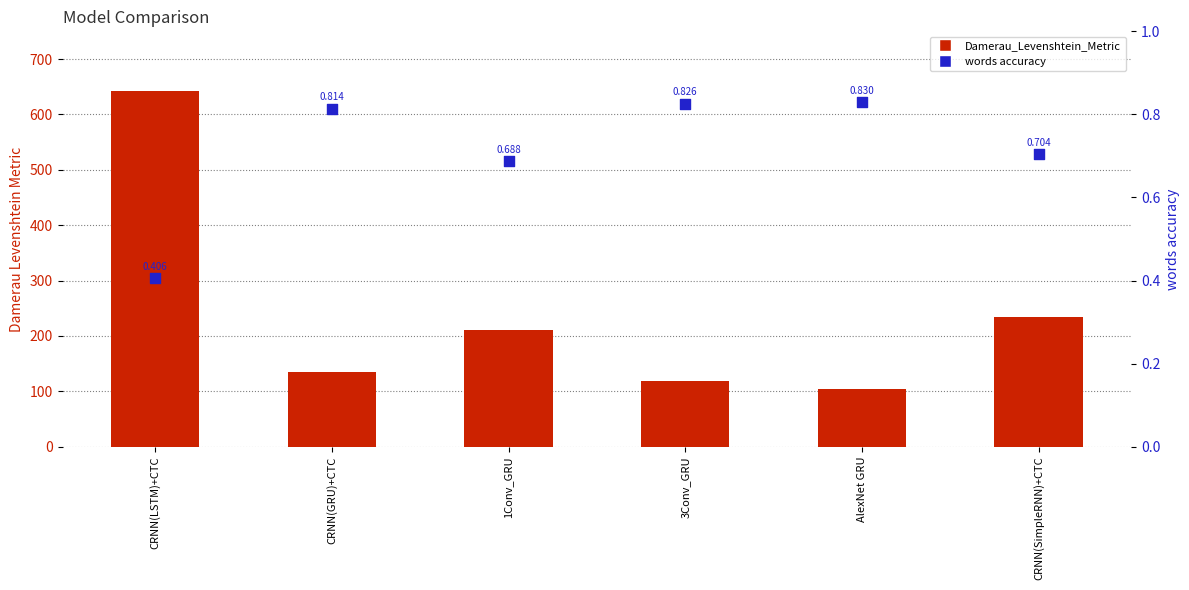

At how many categories does at least one series exceed 224?

2